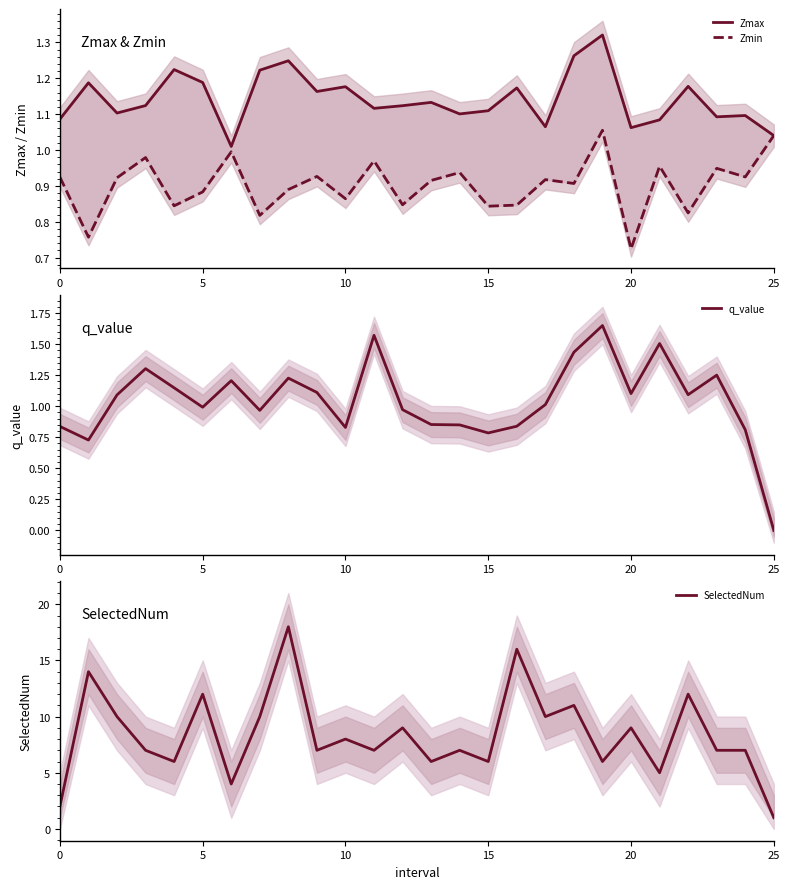

Is it true that q_value equals 1.0 at 5?

True